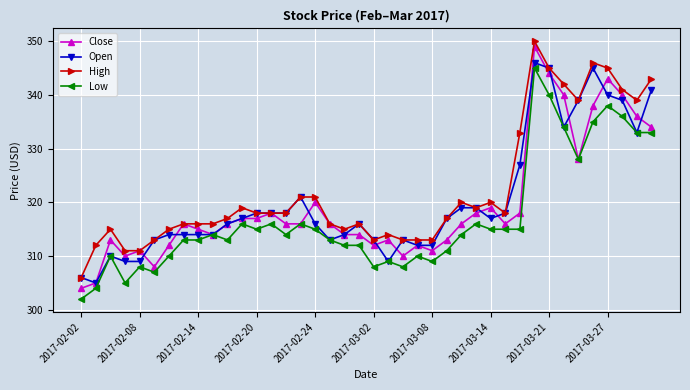

True or false: Low has more than 0 interior local peaks.

True